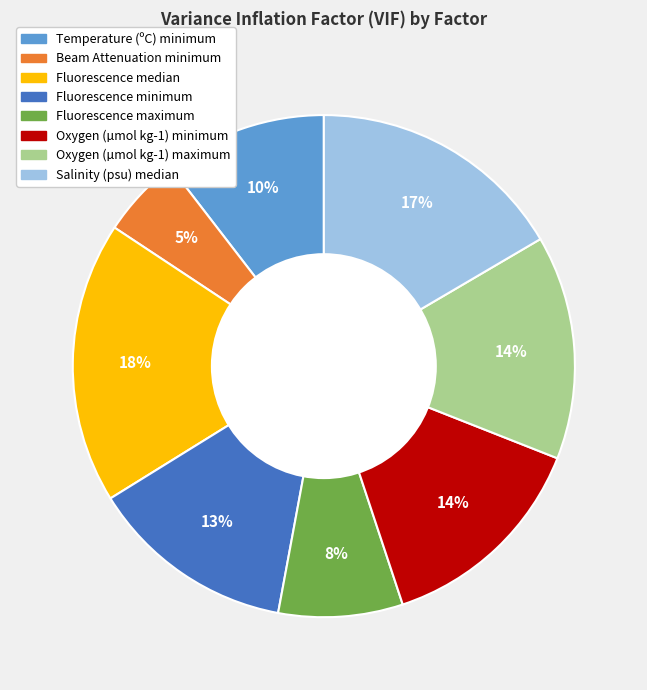

To the nearest percent, what is the difference between the Beam Attenuation minimum and Fluorescence minimum slice percentages?

8%